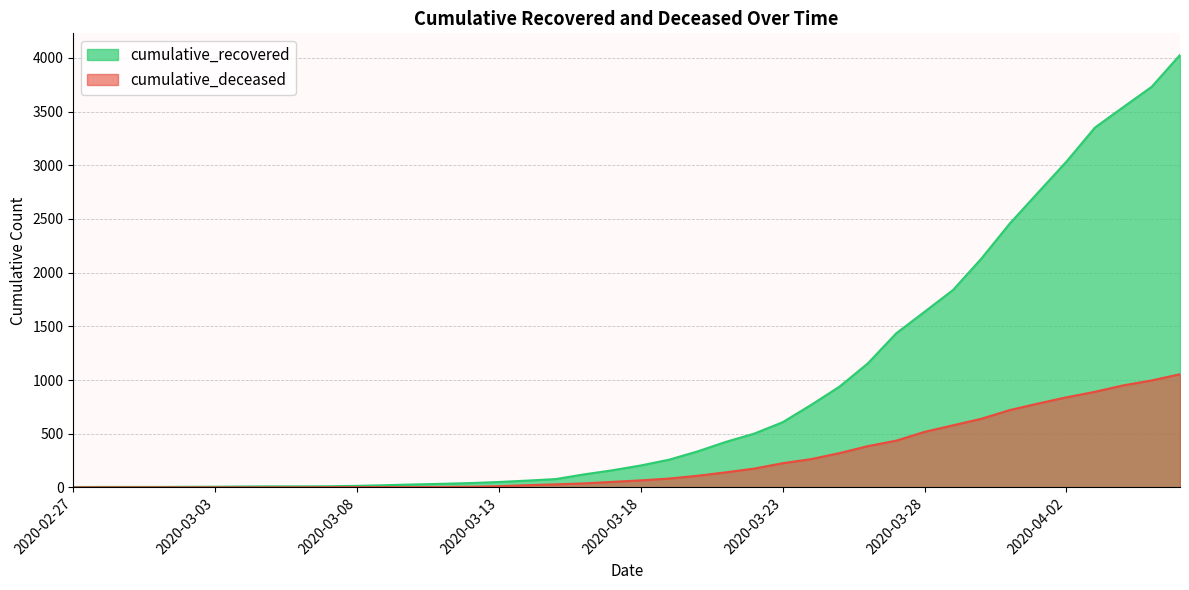

Reading left to right, list all the values displayed in this chart.

cumulative_recovered: 2020-02-27=3	2020-02-28=4	2020-02-29=4	2020-03-01=4	2020-03-02=5	2020-03-03=6	2020-03-04=8	2020-03-05=9	2020-03-06=9	2020-03-07=10	2020-03-08=14	2020-03-09=20	2020-03-10=27	2020-03-11=33	2020-03-12=40	2020-03-13=50	2020-03-14=63	2020-03-15=77	2020-03-16=121	2020-03-17=159	2020-03-18=204	2020-03-19=258	2020-03-20=335	2020-03-21=424	2020-03-22=501	2020-03-23=607	2020-03-24=768	2020-03-25=938	2020-03-26=1155	2020-03-27=1435	2020-03-28=1636	2020-03-29=1838	2020-03-30=2131	2020-03-31=2457	2020-04-01=2747	2020-04-02=3035	2020-04-03=3351	2020-04-04=3542	2020-04-05=3731	2020-04-06=4028
cumulative_deceased: 2020-02-27=0	2020-02-28=0	2020-02-29=0	2020-03-01=0	2020-03-02=0	2020-03-03=0	2020-03-04=0	2020-03-05=0	2020-03-06=0	2020-03-07=1	2020-03-08=2	2020-03-09=2	2020-03-10=2	2020-03-11=4	2020-03-12=6	2020-03-13=11	2020-03-14=20	2020-03-15=28	2020-03-16=37	2020-03-17=51	2020-03-18=65	2020-03-19=82	2020-03-20=108	2020-03-21=140	2020-03-22=175	2020-03-23=225	2020-03-24=263	2020-03-25=319	2020-03-26=384	2020-03-27=435	2020-03-28=517	2020-03-29=578	2020-03-30=639	2020-03-31=720	2020-04-01=781	2020-04-02=839	2020-04-03=890	2020-04-04=950	2020-04-05=996	2020-04-06=1054